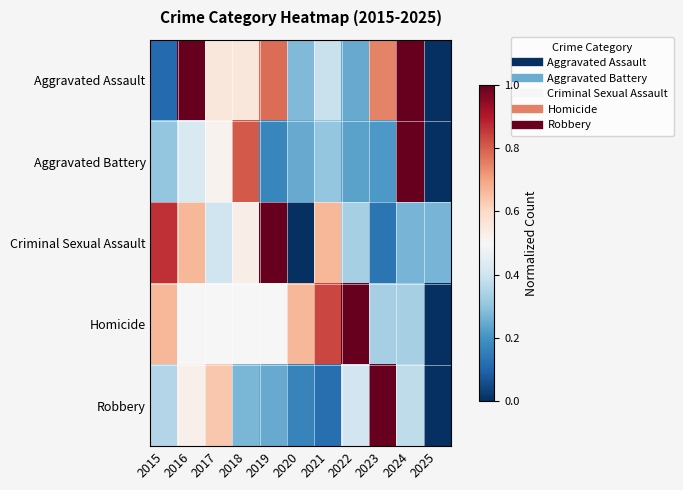

What is the total value across all series at 2020?

1.4